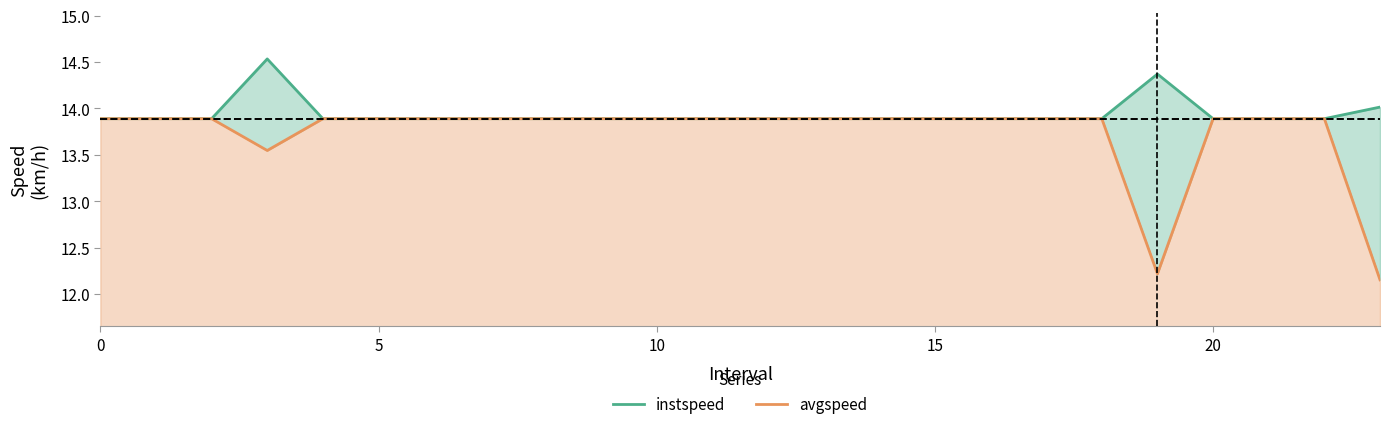

Rank the series at 25 from highest to lowest value.

instspeed, avgspeed